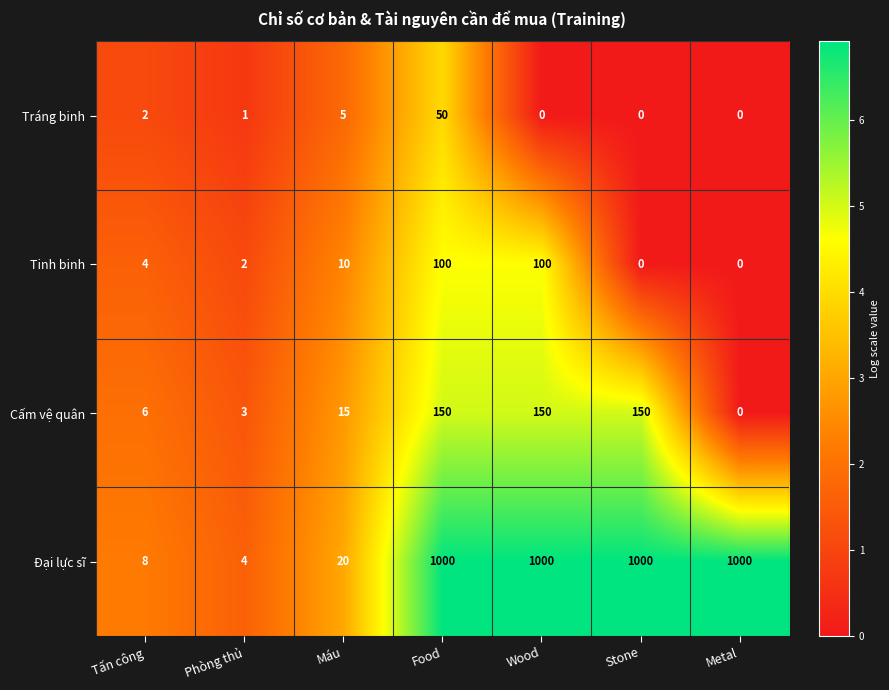

Count the number of data series in this chart.

4